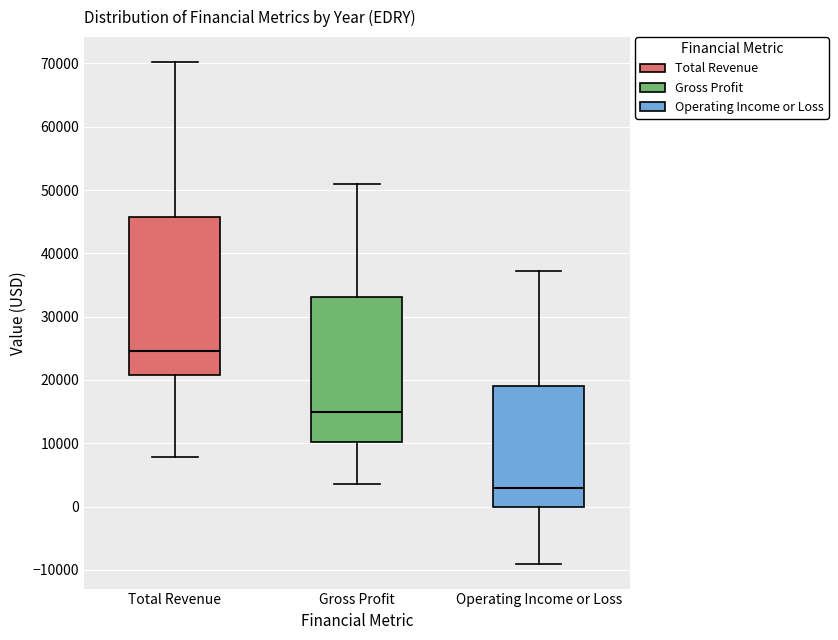

Where is the upper edge of the box for Operating Income or Loss on the y-axis? The values are not printed on the chart, so give them approximately, as read against the axis.

19000